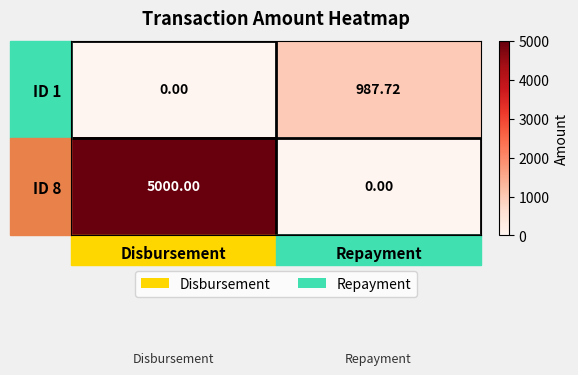

Rank the categories by ID 1 value from highest to lowest.

Repayment, Disbursement